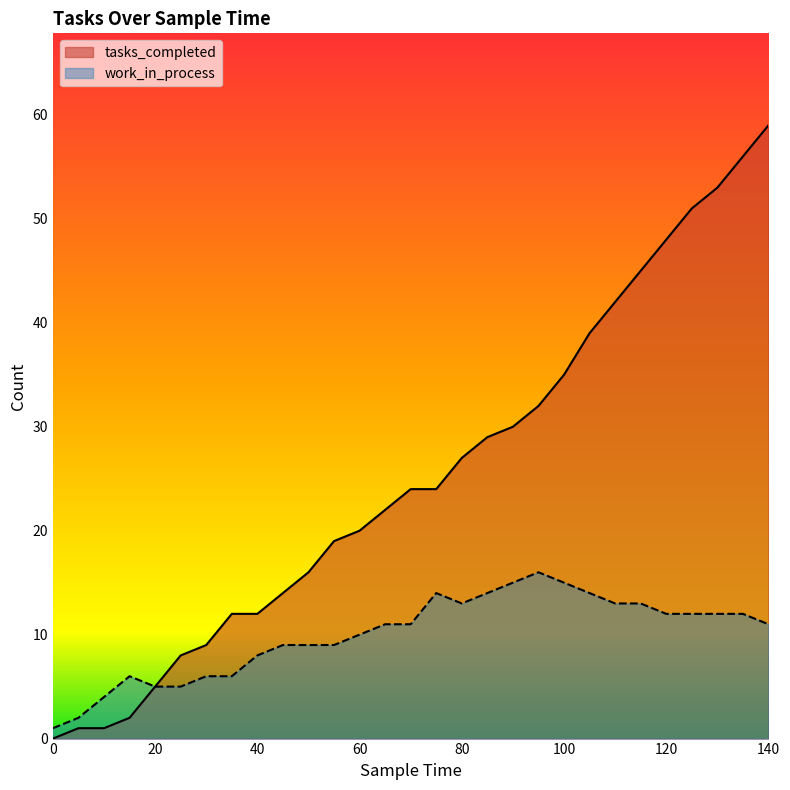

How many interior local valleys does the work_in_process series have?

1